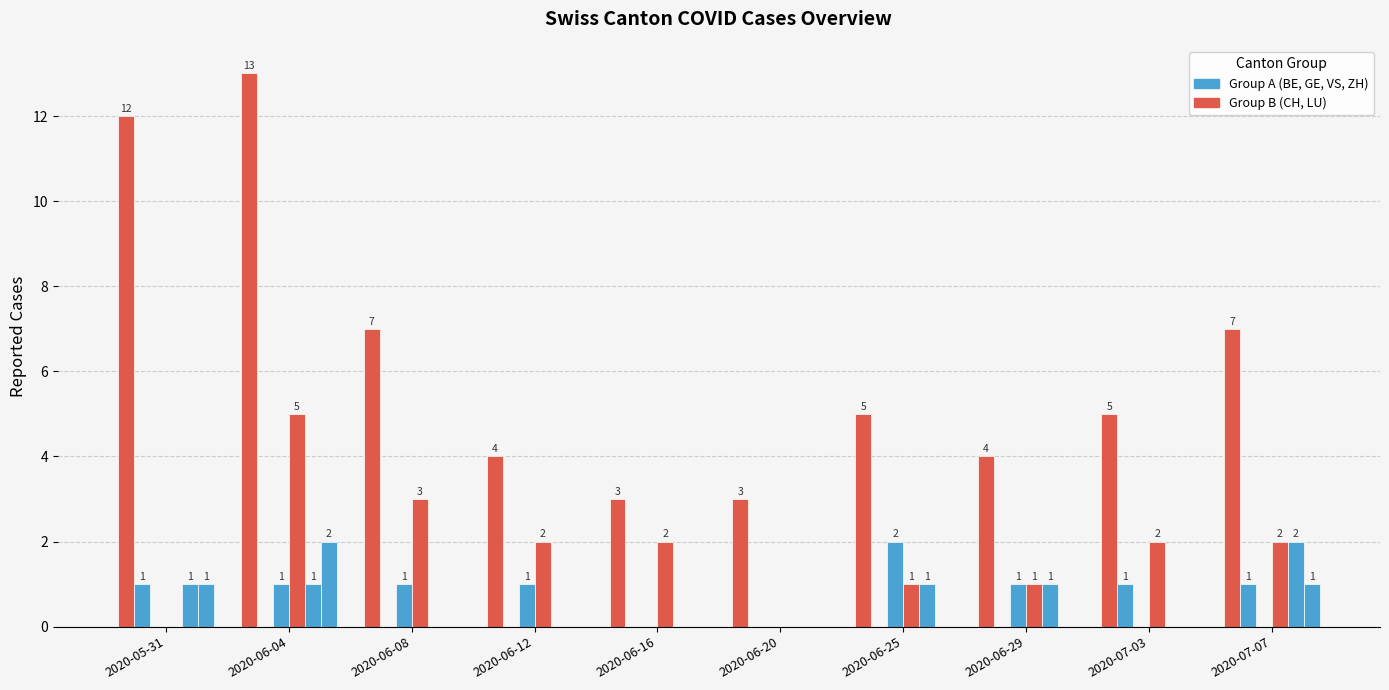

The VS series shows 1 at 2020-06-29. True or false?

True